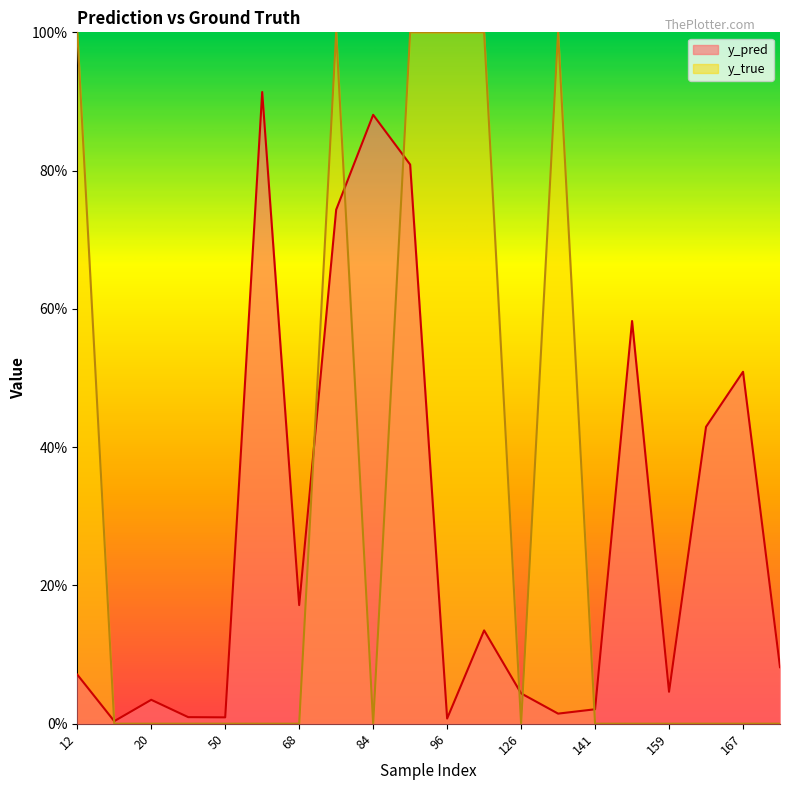

Rank the series by their maximum value, from lowest to highest.

y_pred, y_true